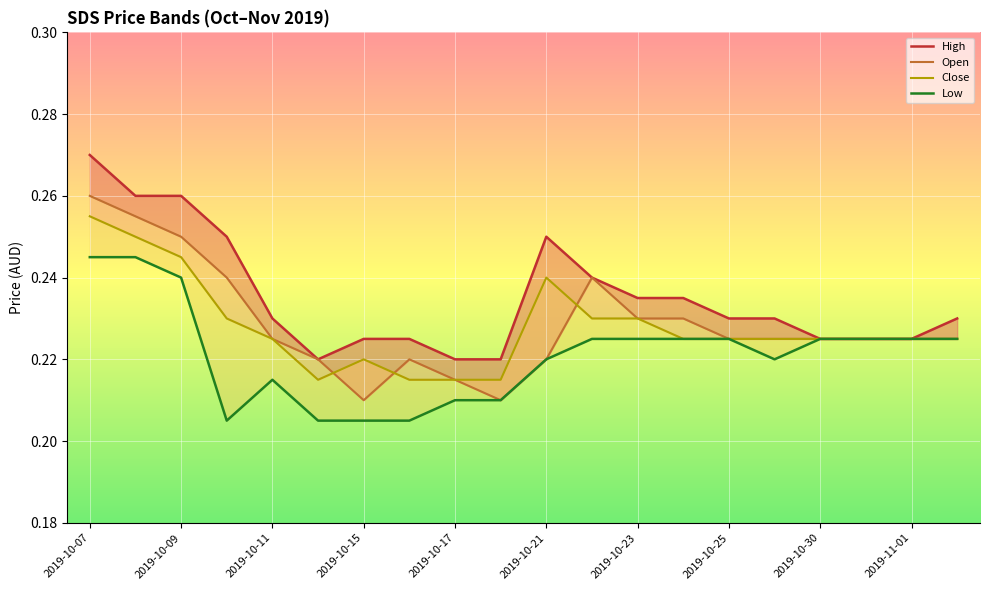

Rank the series at 2019-10-25 from lowest to highest value.

Low, Close, Open, High